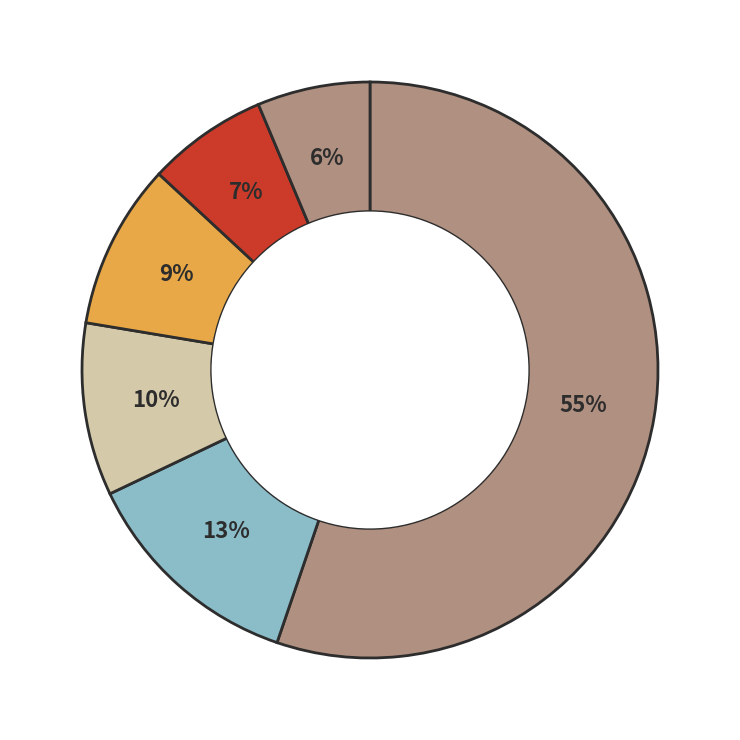

How many slices are in this pie chart?

6